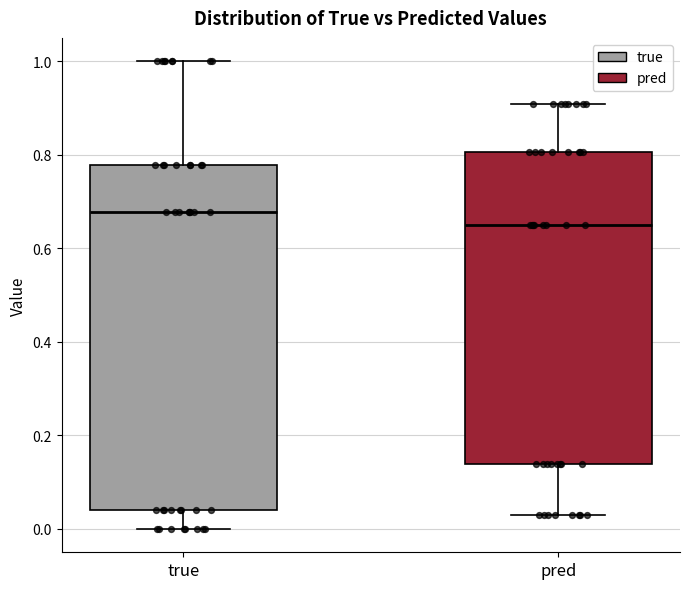

Reading left to right, transcribe this box plot: for each box, give where its median line is, the range the box spans, and where its two whiskers end, as read against the y-axis. The values are not printed on the chart, so give them approximately, as read against the axis.

true: median 0.68, box 0.04 to 0.78, whiskers 0.00 to 1.00
pred: median 0.64, box 0.14 to 0.80, whiskers 0.02 to 0.90